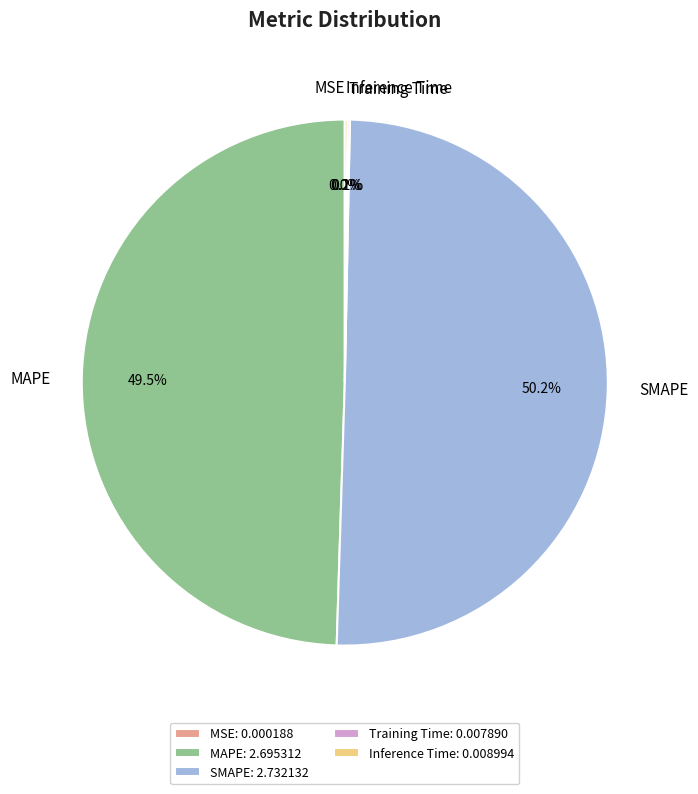

What is the total percentage of SMAPE and MAPE?

99.7%